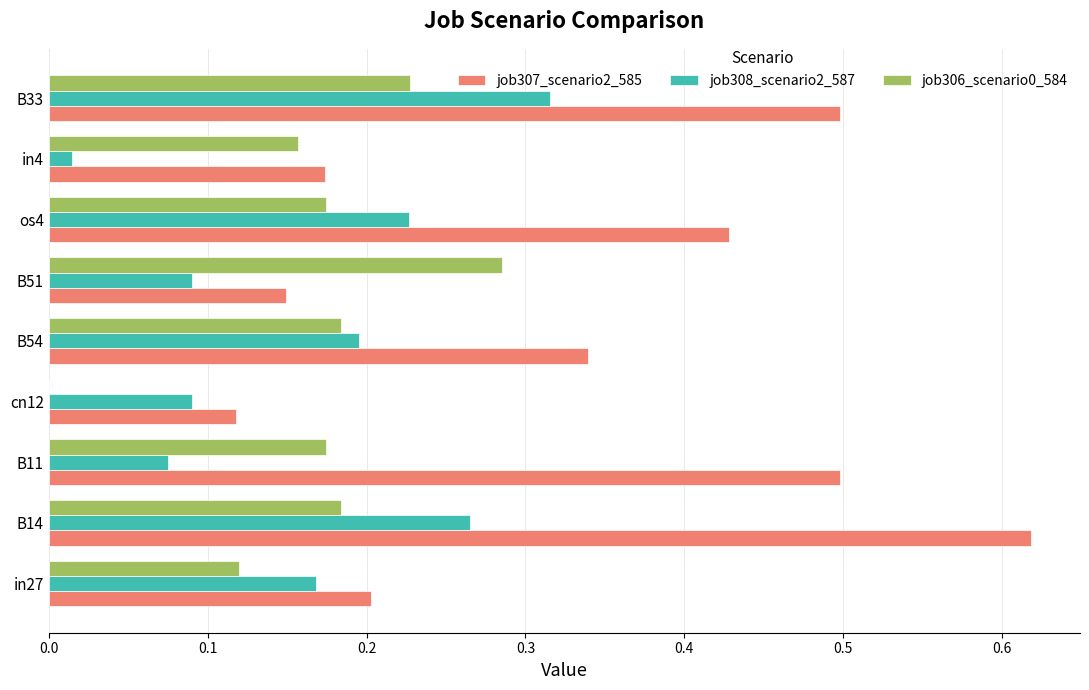

Which series changed the most between B54 and B33?

job307_scenario2_585